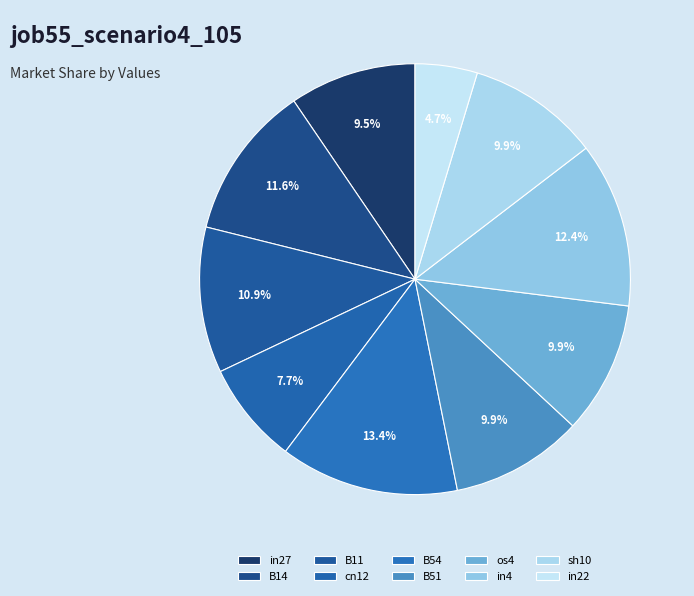

Between os4 and sh10, which is larger?

os4